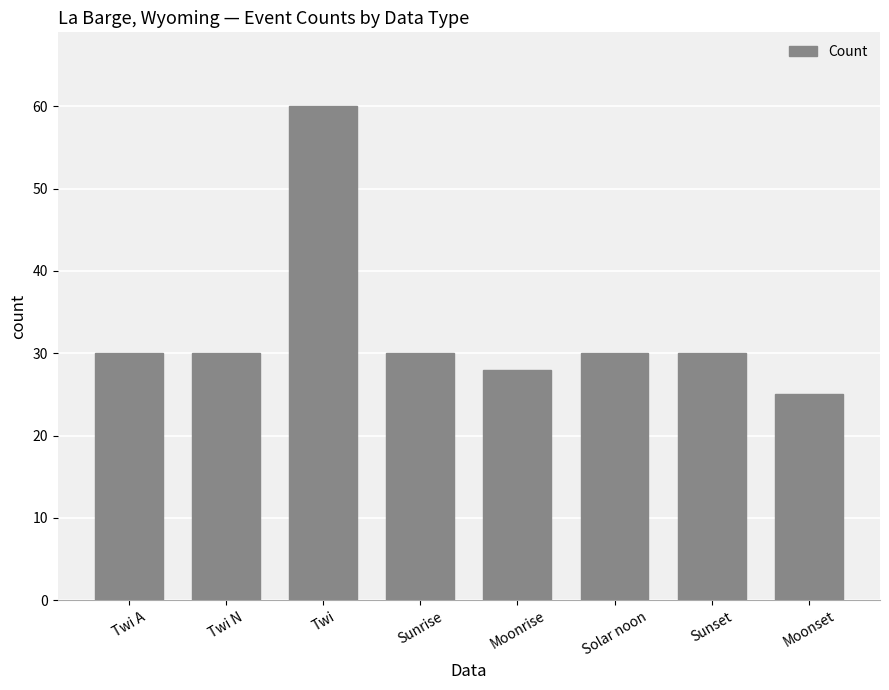

What is the approximate value at Twi, to the nearest 5?

60